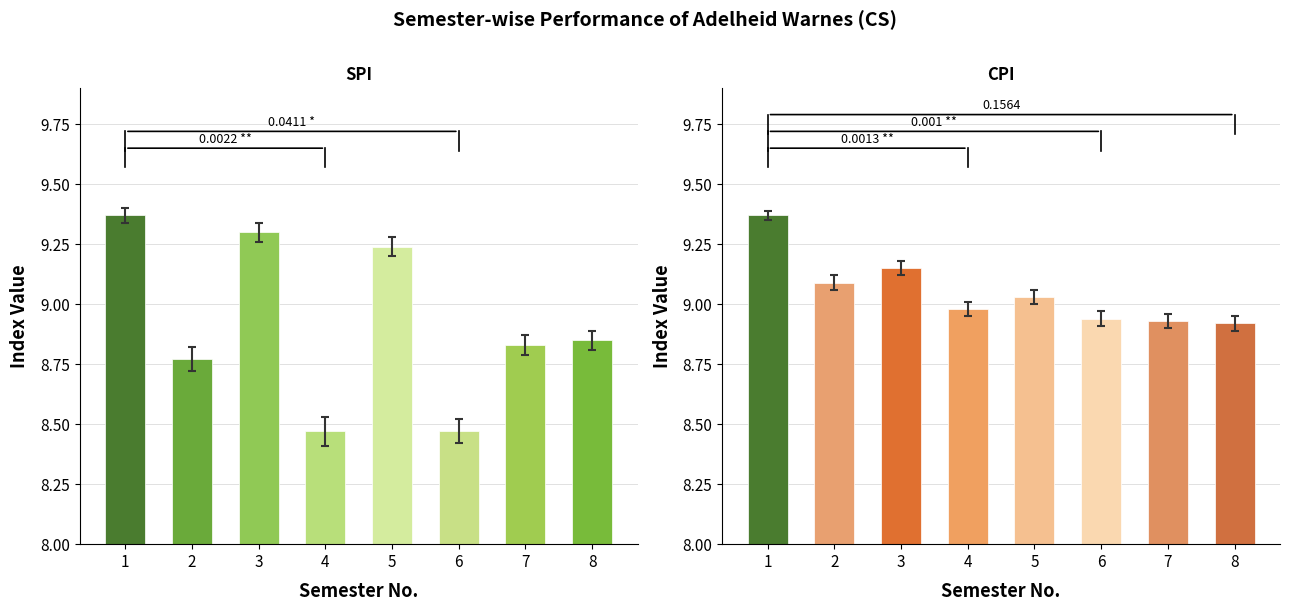

Which series has the widest spread of values?

SPI